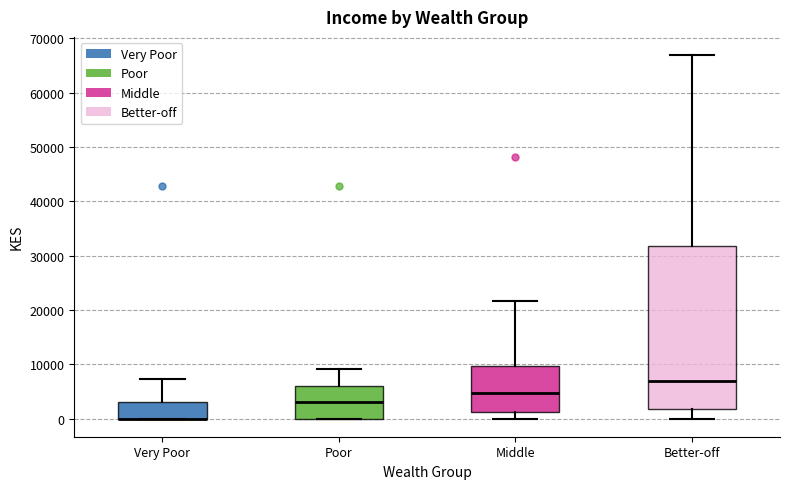

Where is the upper edge of the box for Very Poor on the y-axis? The values are not printed on the chart, so give them approximately, as read against the axis.

3000